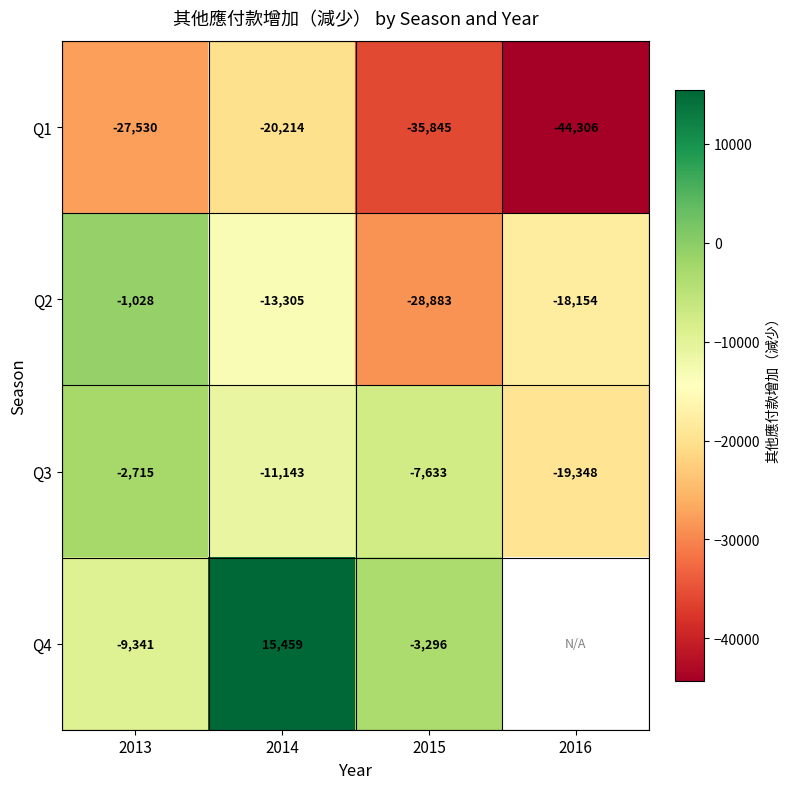

Read the Q1 value at 2014, to the nearest 100.

-20200